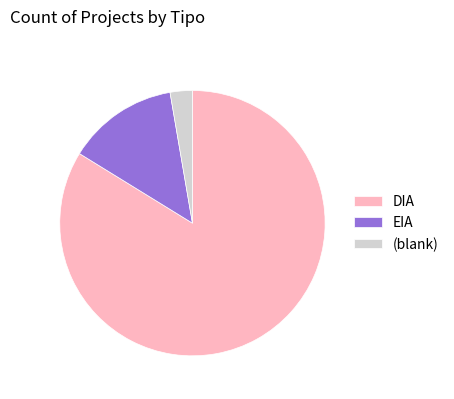

How many segments does this pie chart have?

3